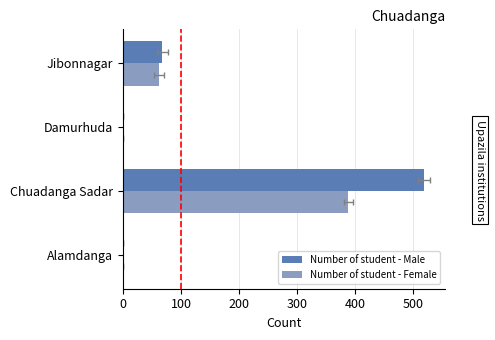

Does the chart contain any negative values?

No